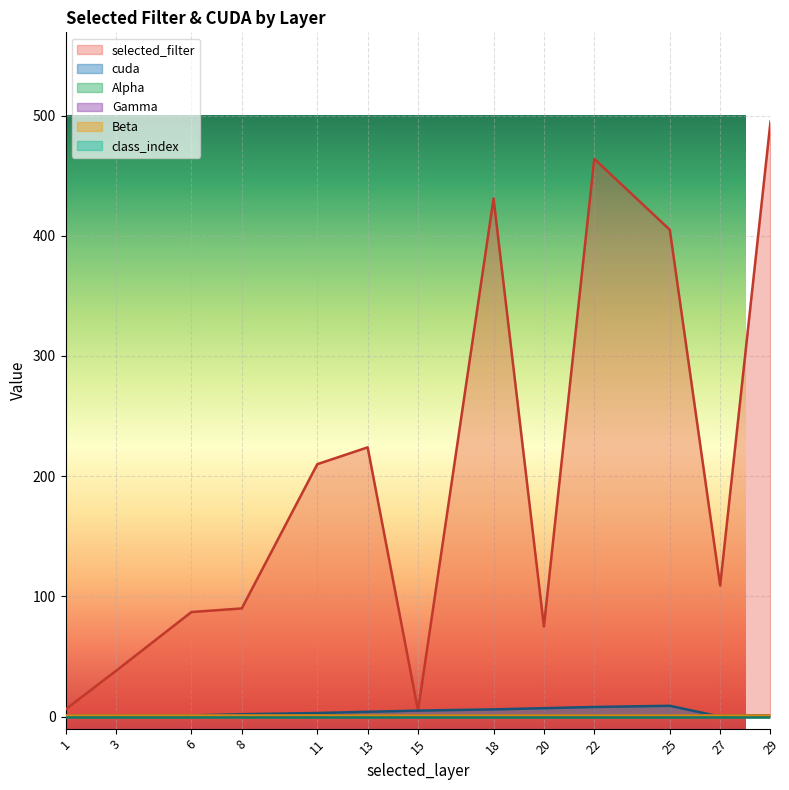

How many lines are shown in the chart?

6